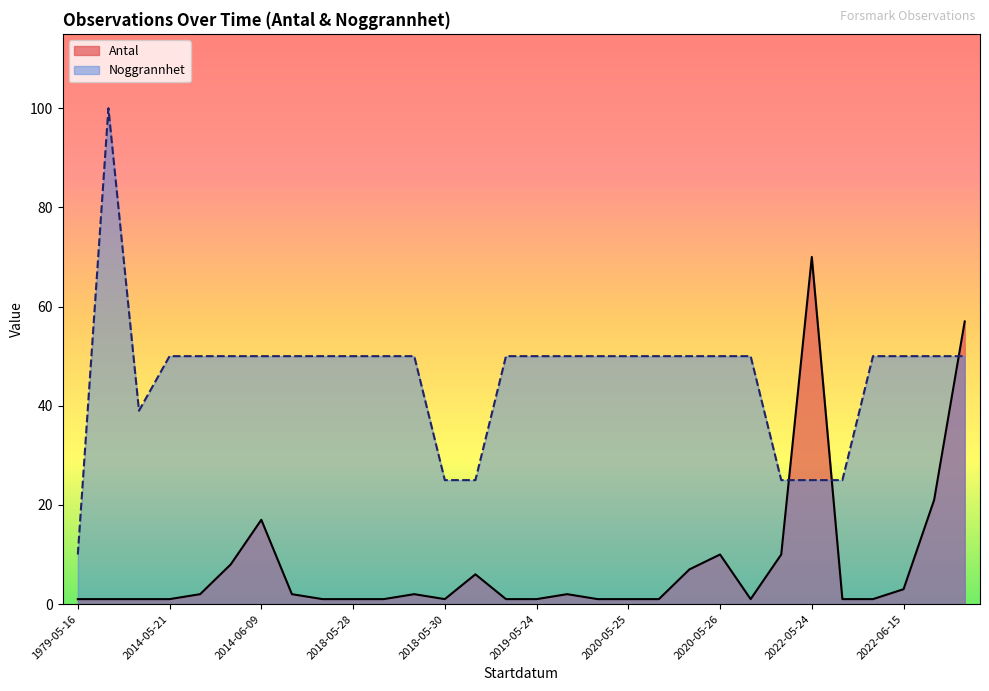

Rank the series at 2018-05-28 from highest to lowest value.

Noggrannhet, Antal